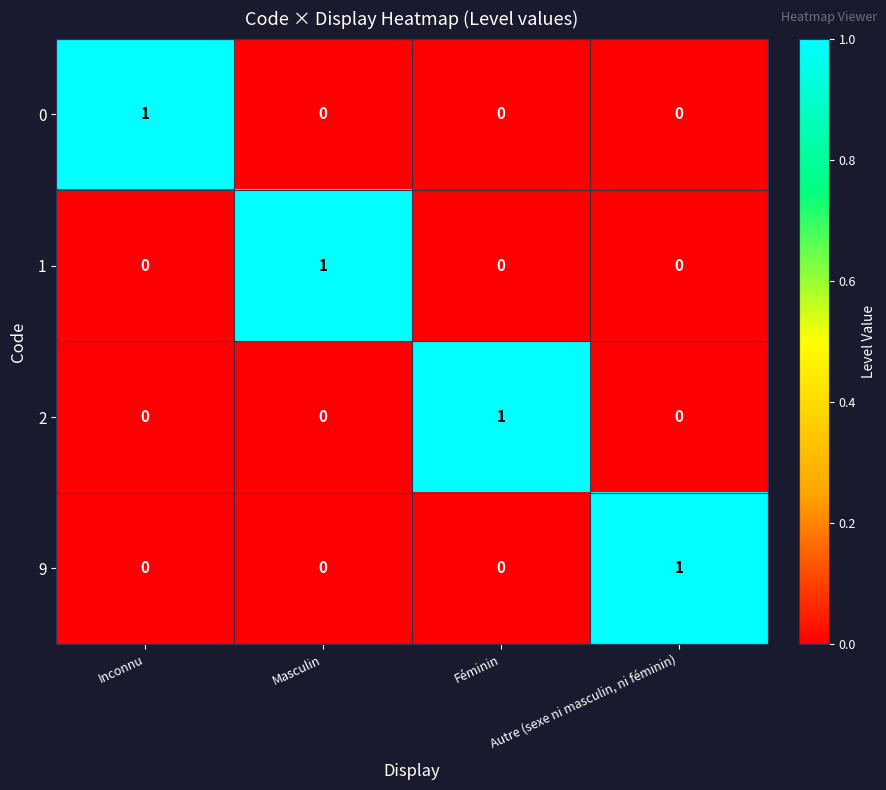

At which label does 9 reach its peak?

Autre (sexe ni masculin, ni féminin)